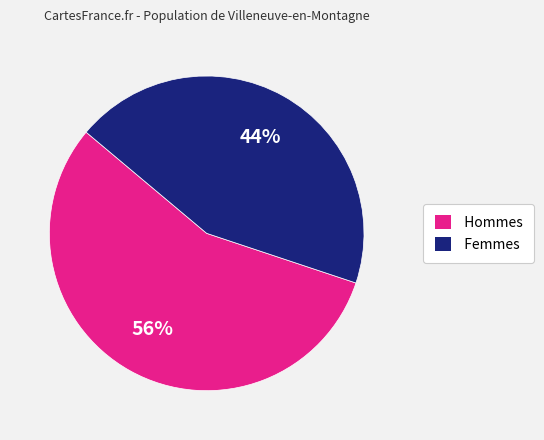

Do Hommes and Femmes together represent more than half of the pie?

Yes